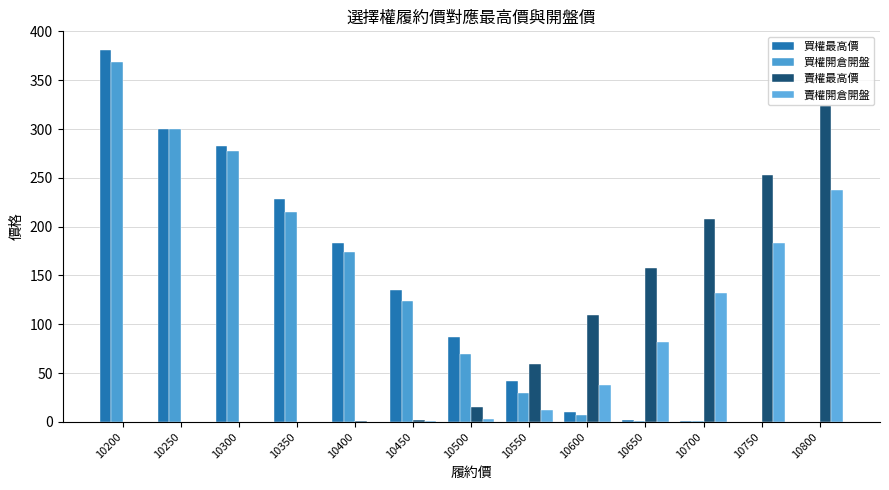

What are all the series names shown in the legend?

買權最高價, 買權開倉開盤, 賣權最高價, 賣權開倉開盤